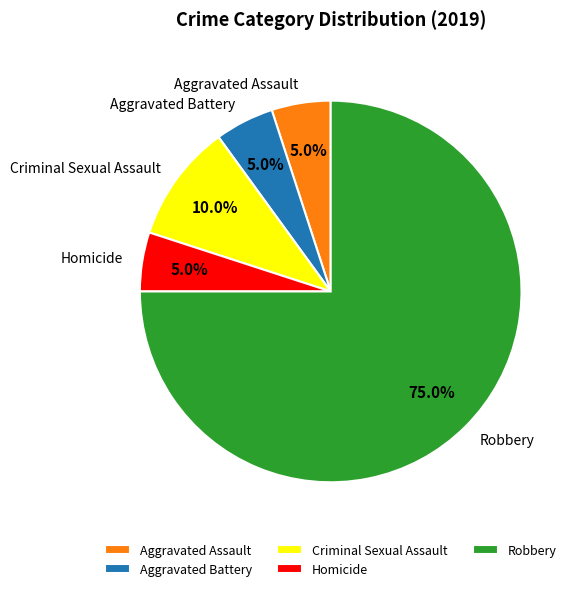

How many slices are in this pie chart?

5